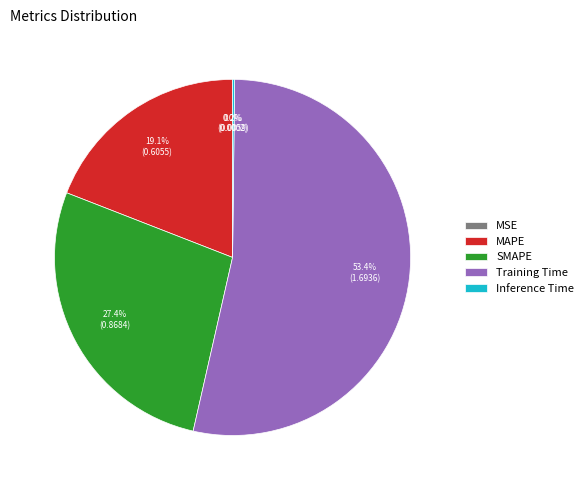

Does any single category account for the majority?

Yes